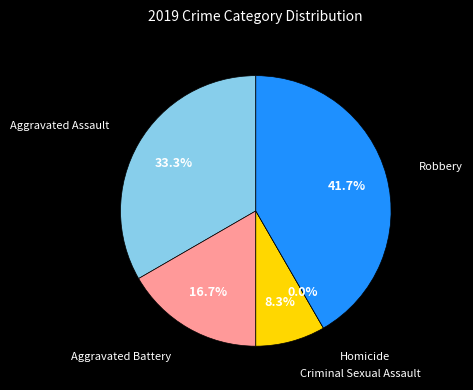

Which category has the smallest portion of the pie?

Homicide